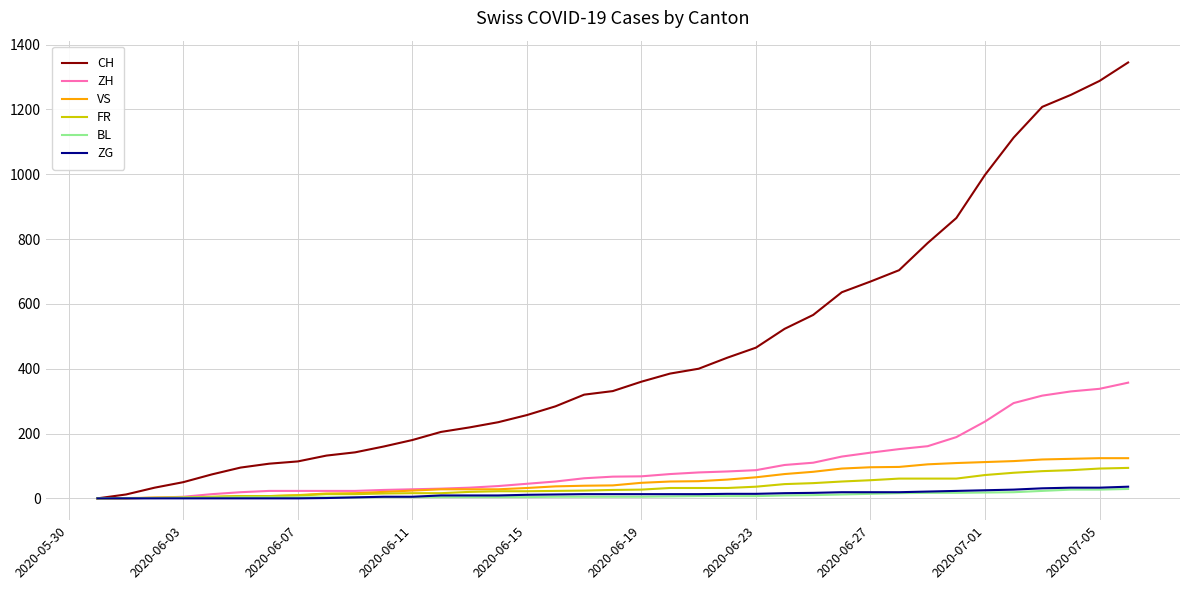

Which series has the widest spread of values?

CH